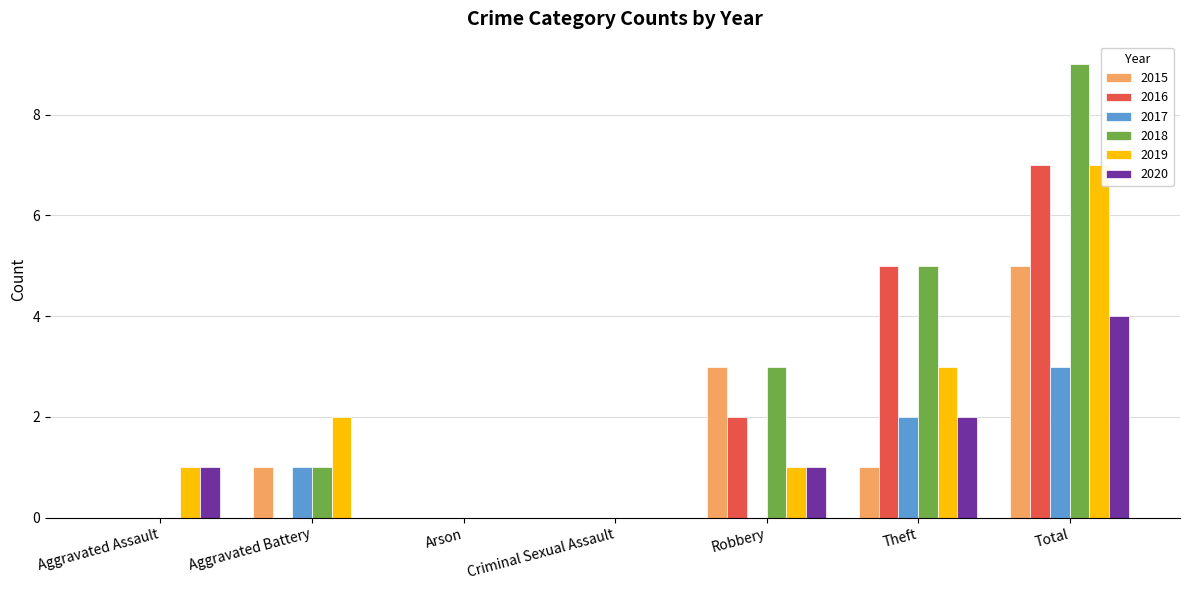

Which category has the highest value across all series?

Total